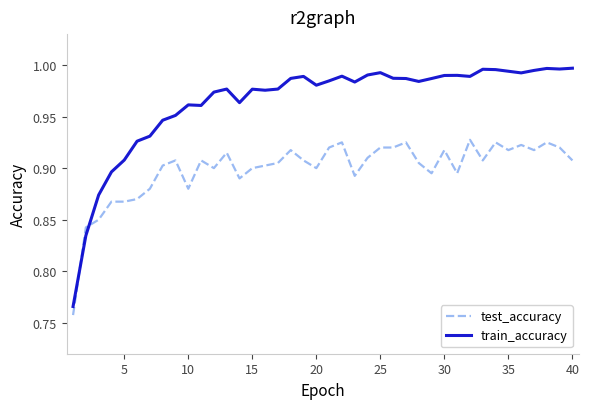

What are all the series names shown in the legend?

test_accuracy, train_accuracy